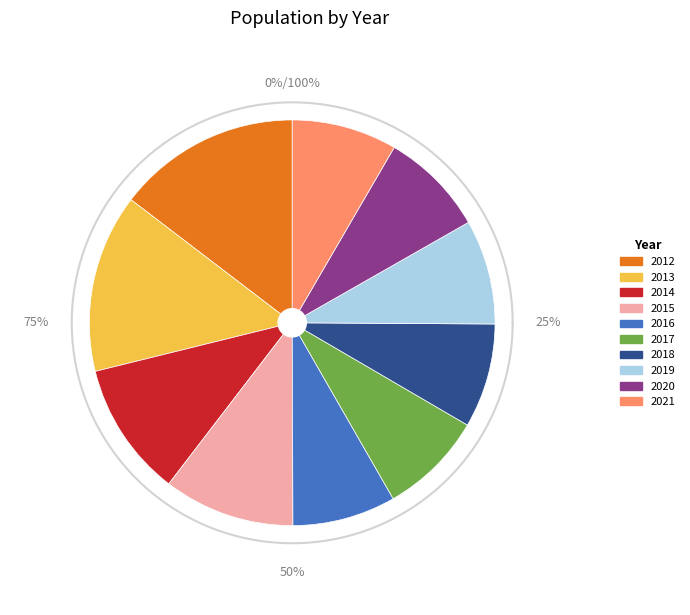

Is there any slice that represents more than half of the pie?

No